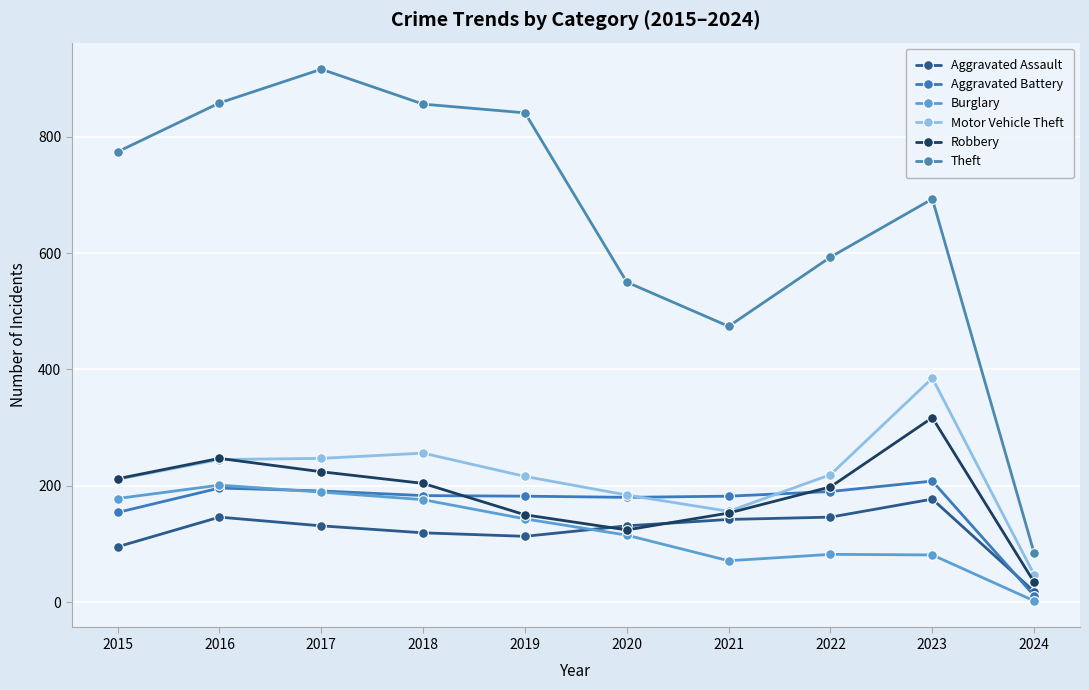

True or false: Theft and Robbery cross at least once.

False